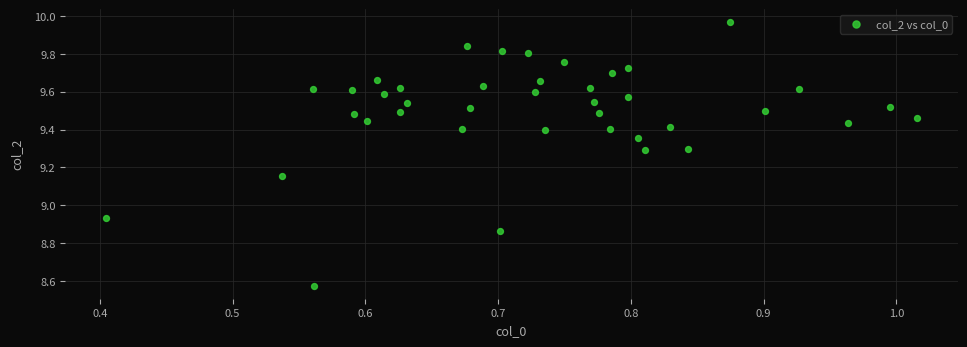

What is the range of X values (max minus min)?

0.6